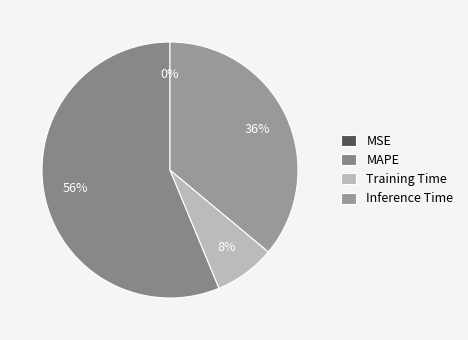

To the nearest percent, what is the combined percentage of MAPE and Training Time?

64%